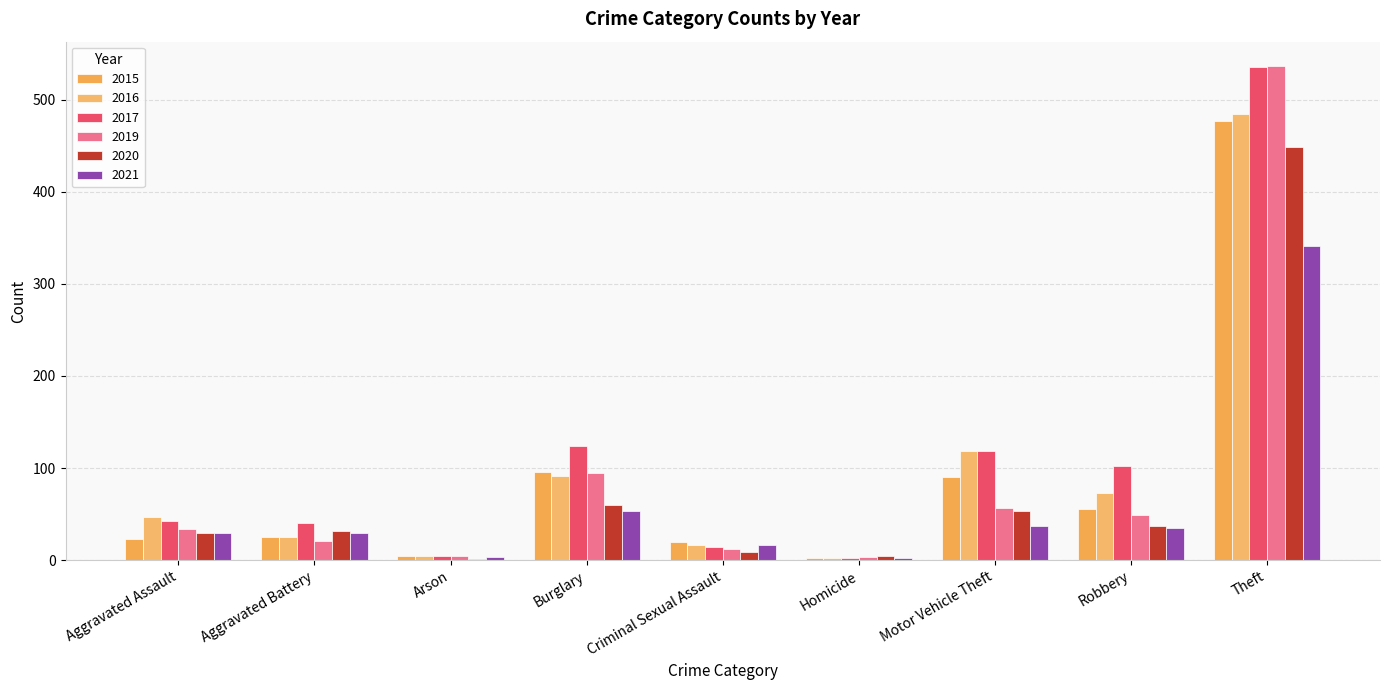

Does the chart contain stacked bars?

No